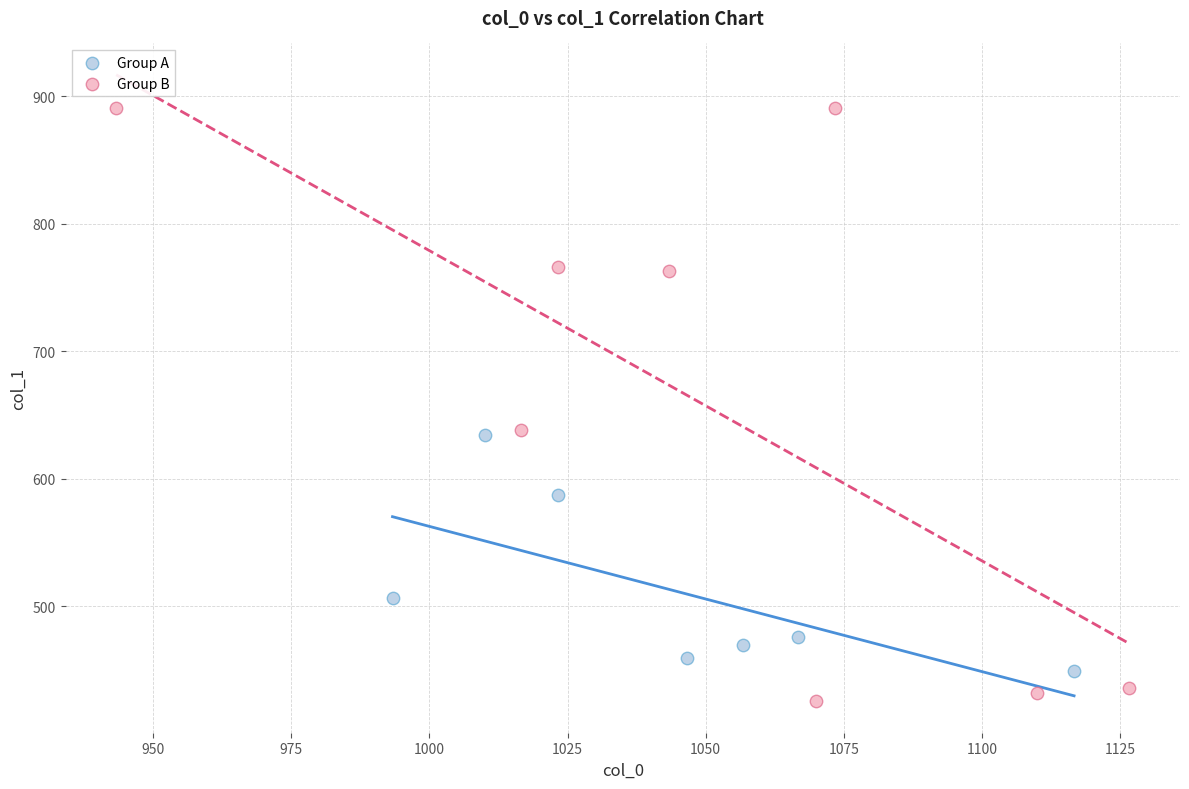

Which series reaches the minimum Y coordinate?

Group B